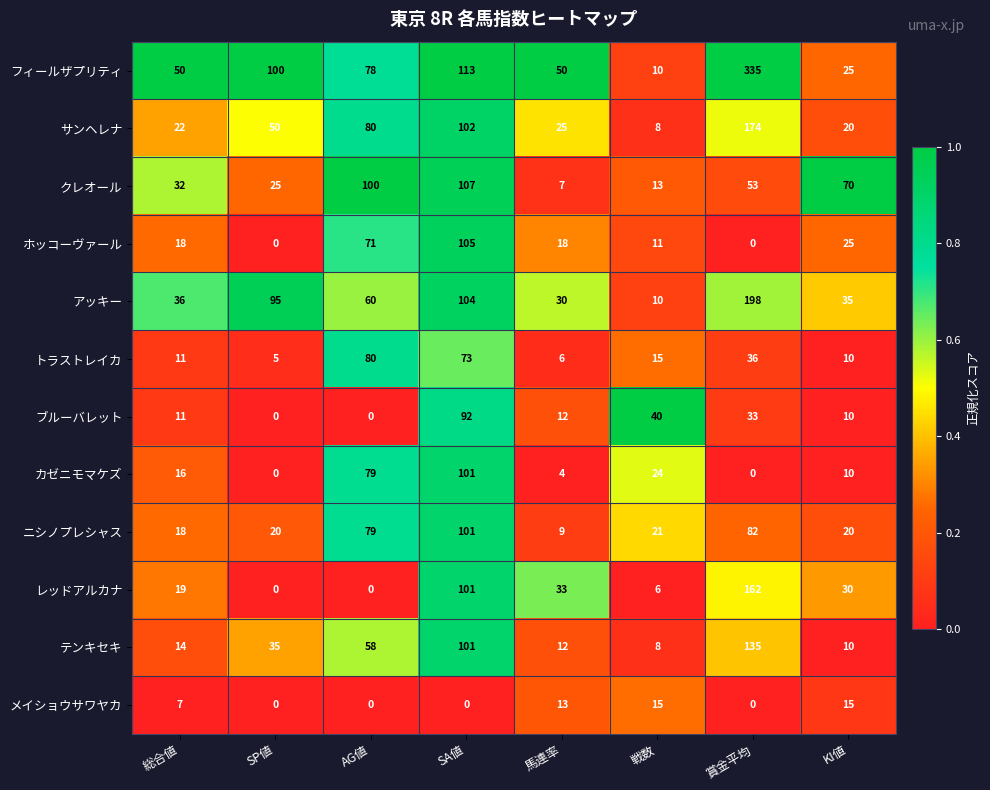

List the labels in order of アッキー value, smallest first.

戦数, 馬連率, KI値, 総合値, AG値, SP値, SA値, 賞金平均